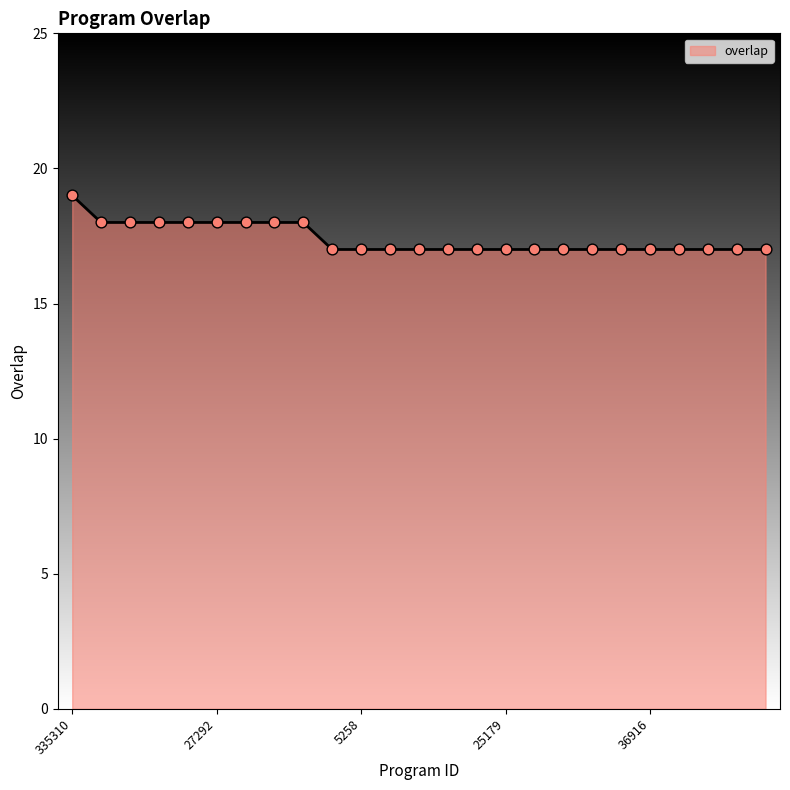

What is the minimum value shown in the chart?

17